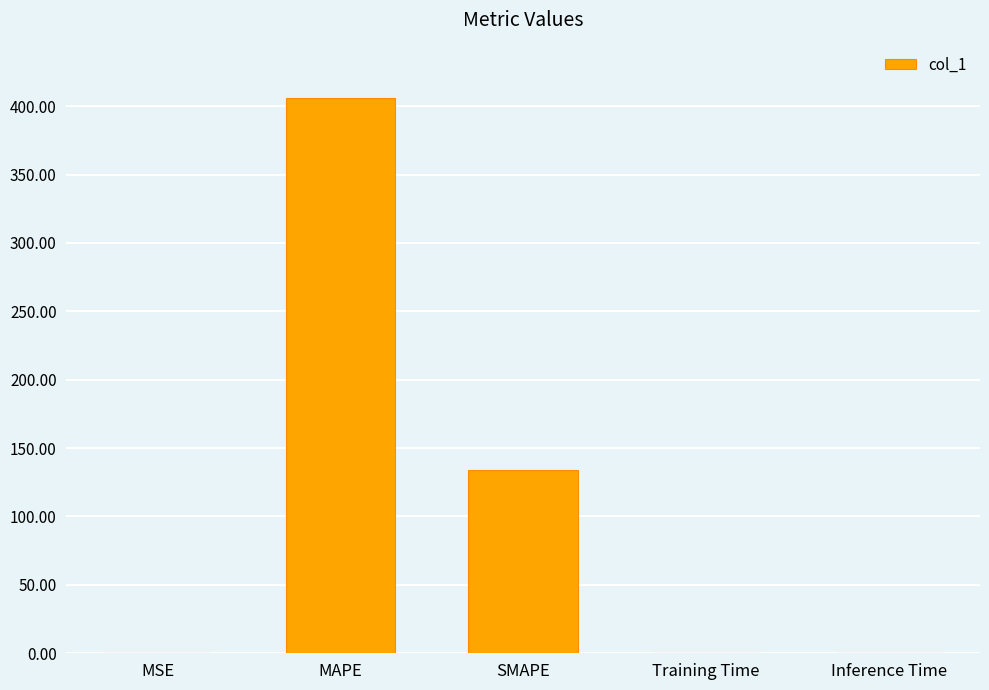

Does the chart contain stacked bars?

No